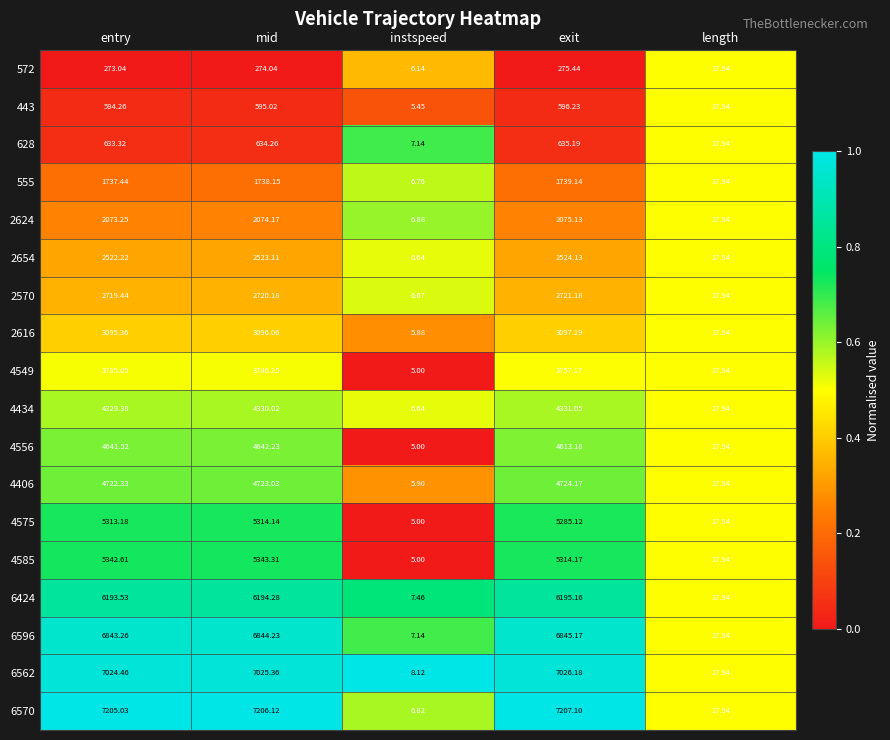

At which label does 6596 reach its minimum?

instspeed